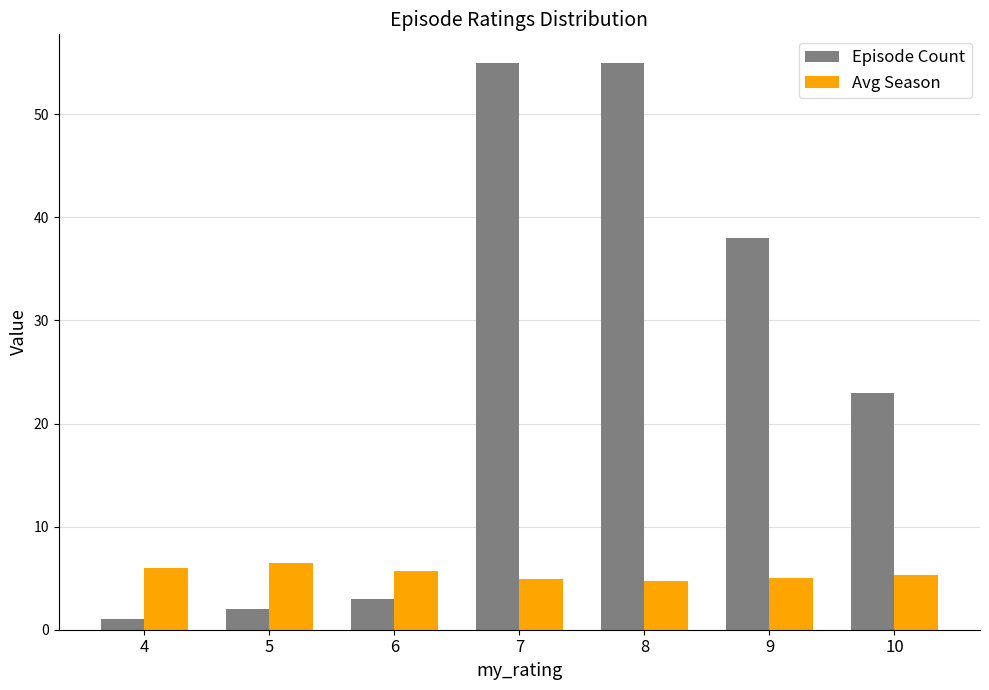

What is the difference between the Episode Count values at 4 and 5?

1.0